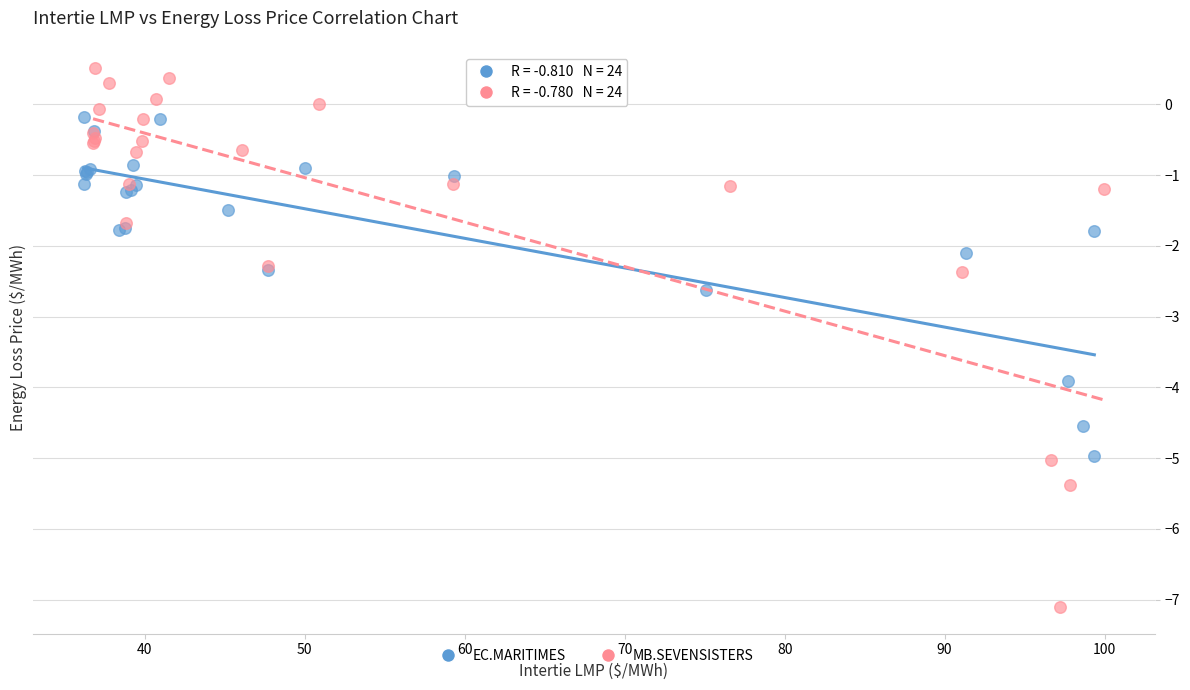

Which series has the largest Y range (max minus min)?

MB.SEVENSISTERS